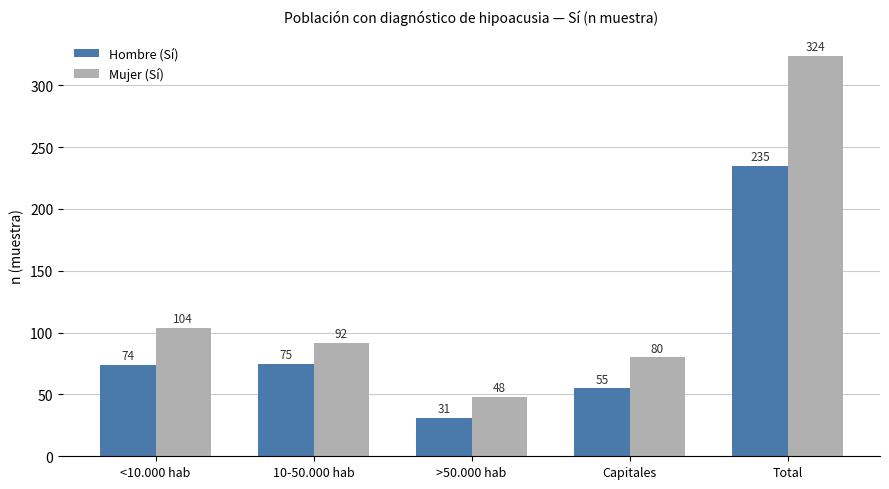

List the series in order of their peak value, highest first.

Mujer (Sí), Hombre (Sí)